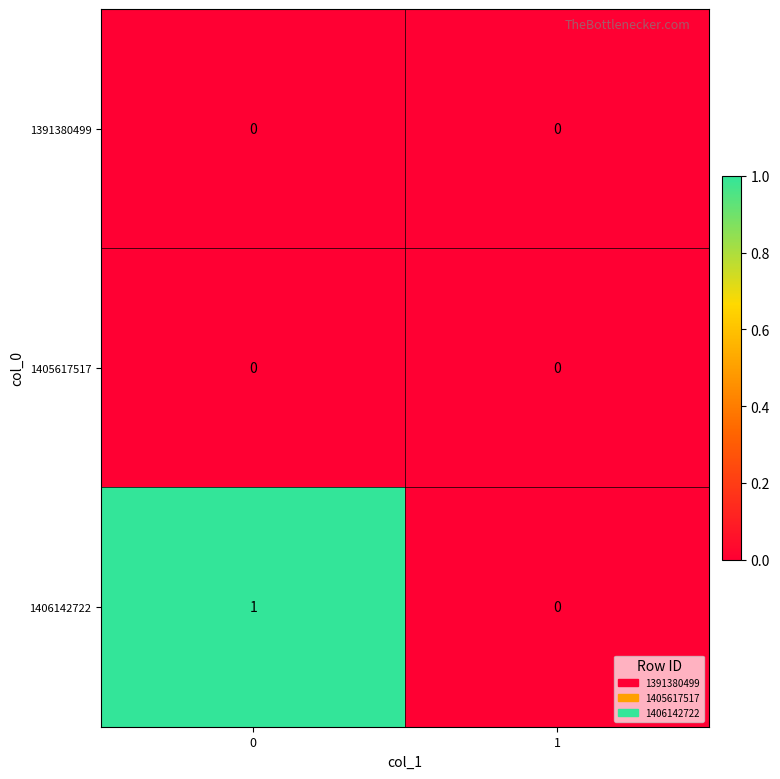

Reading left to right, what are all the values shown in this chart?

1391380499: 0=0	1=0
1405617517: 0=0	1=0
1406142722: 0=1	1=0